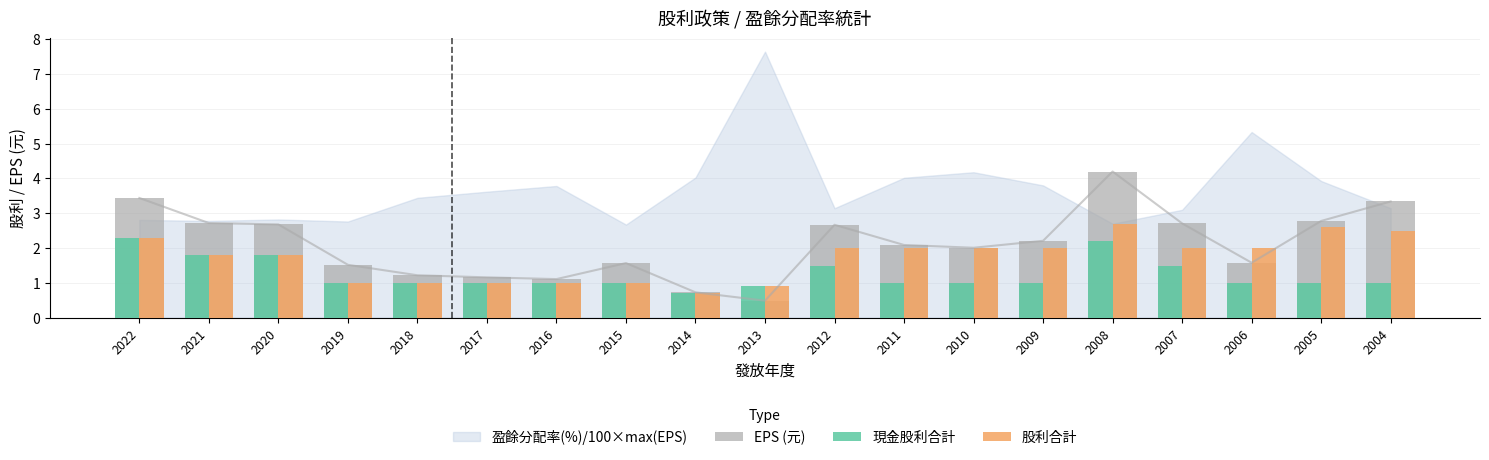

True or false: EPS (元) has a value of 4.2 at 2008.

True